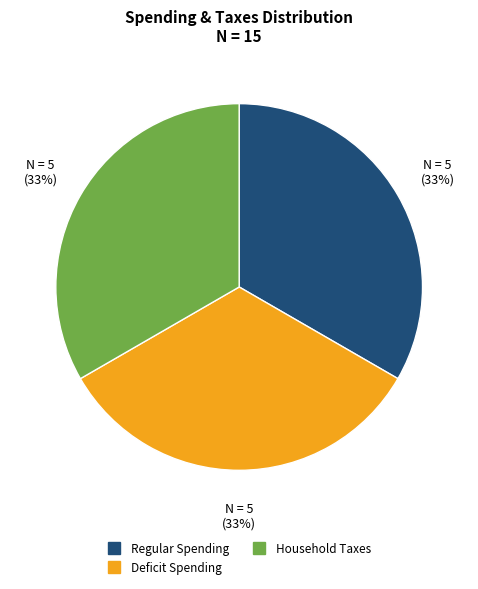

To the nearest percent, what is the average slice percentage?

33%